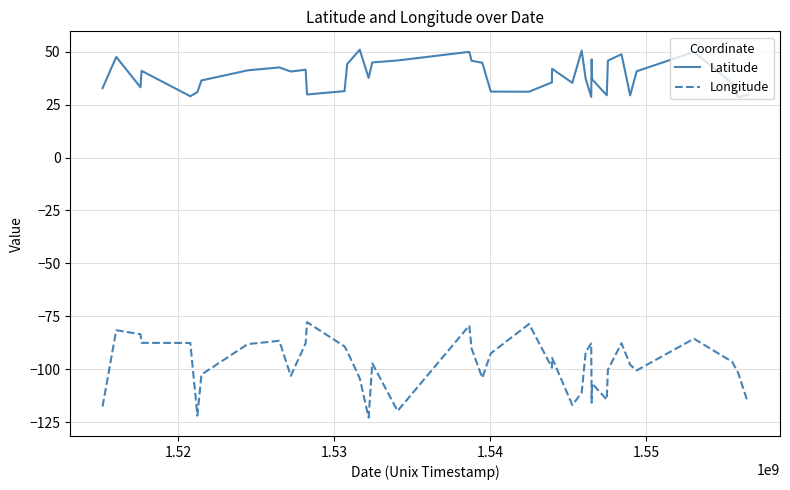

How many series are shown in this chart?

2